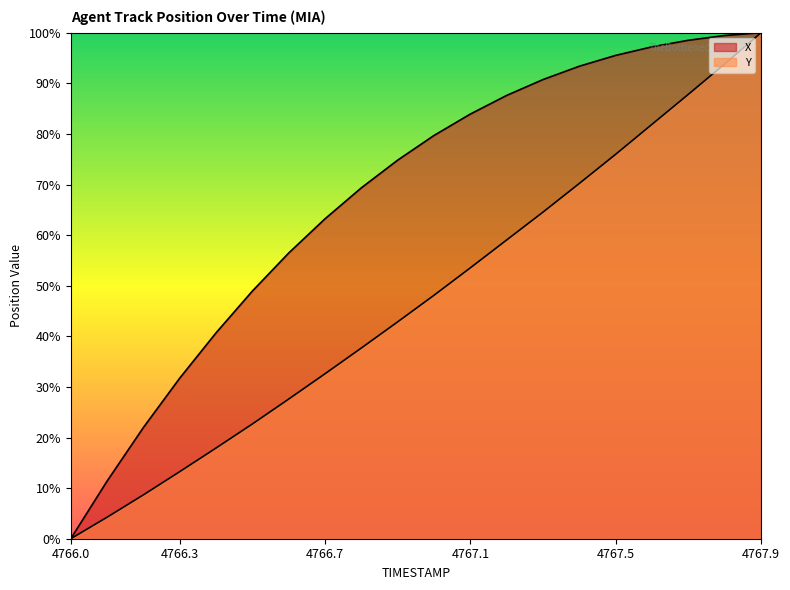

List the series in order of their overall mean, highest first.

X, Y